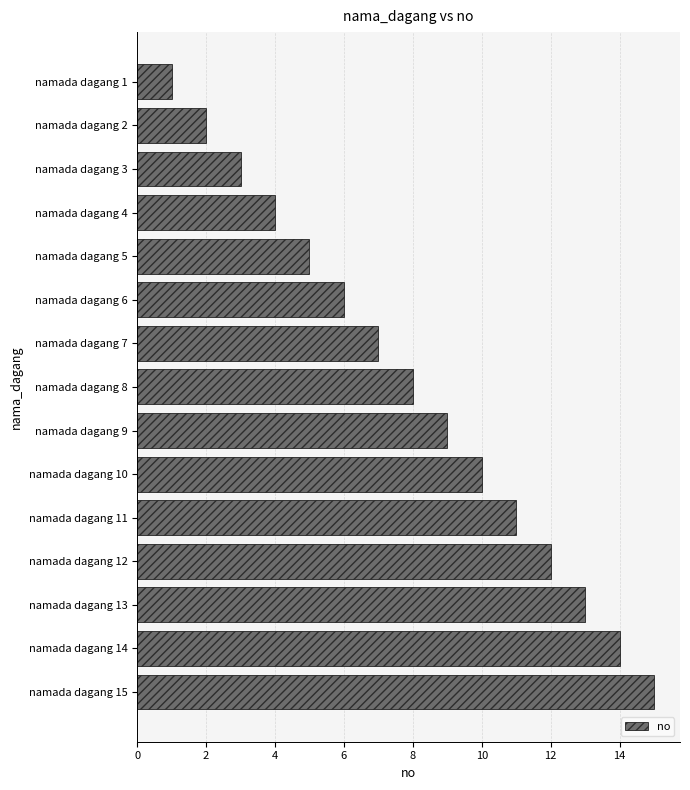

What is the greatest value displayed?

15